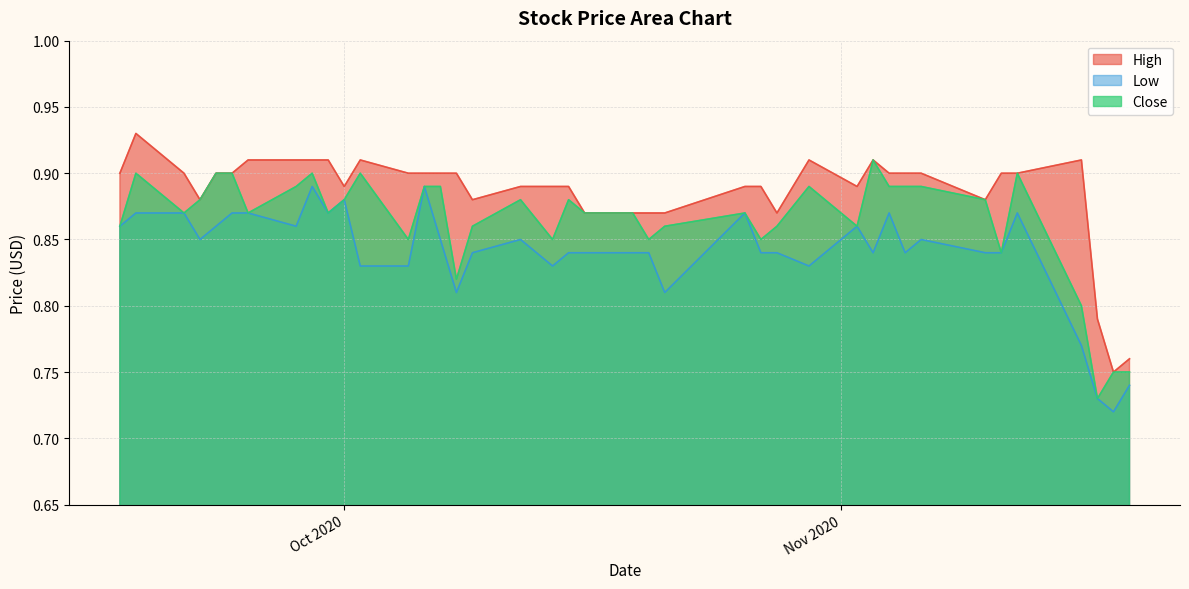

What position from the left is 2020-09-25?

7